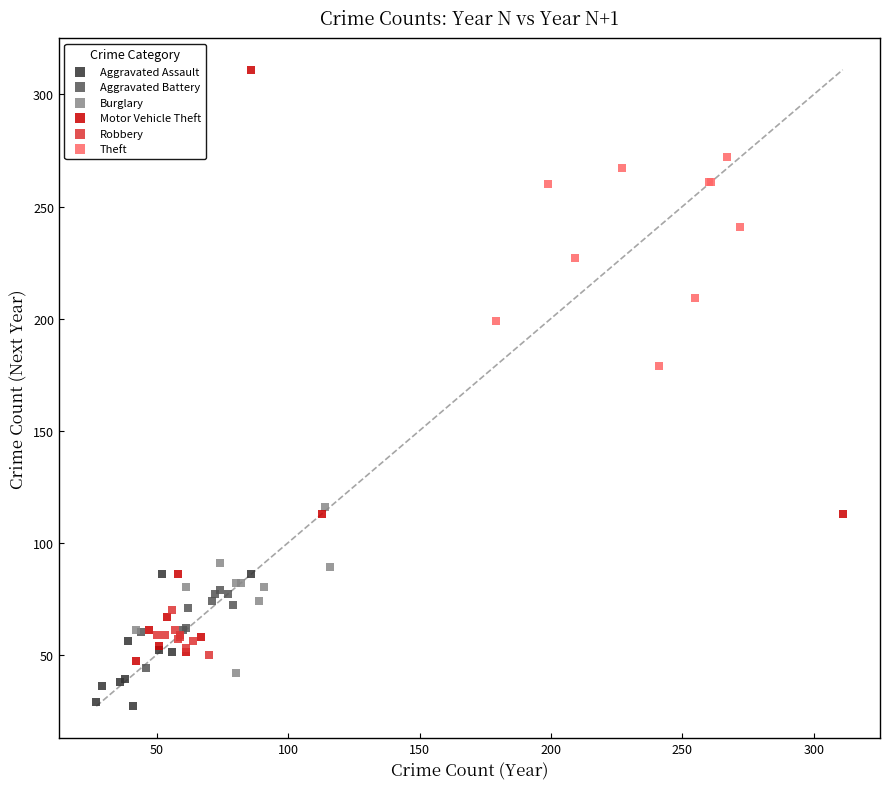

Which series has the largest Y range (max minus min)?

Motor Vehicle Theft